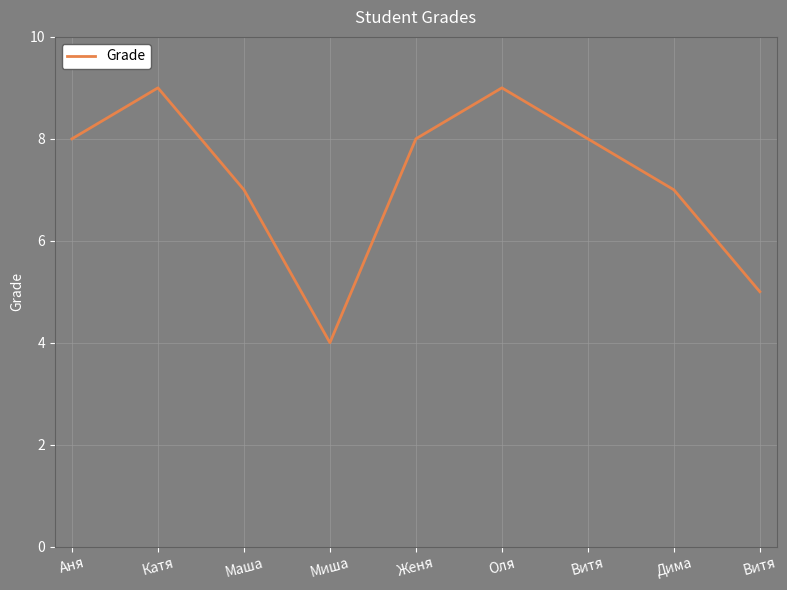

How many lines are shown in the chart?

1